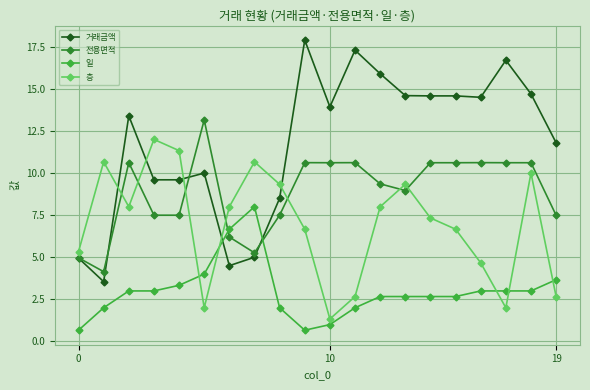

How many intersections are there between 전용면적 and 일?

2